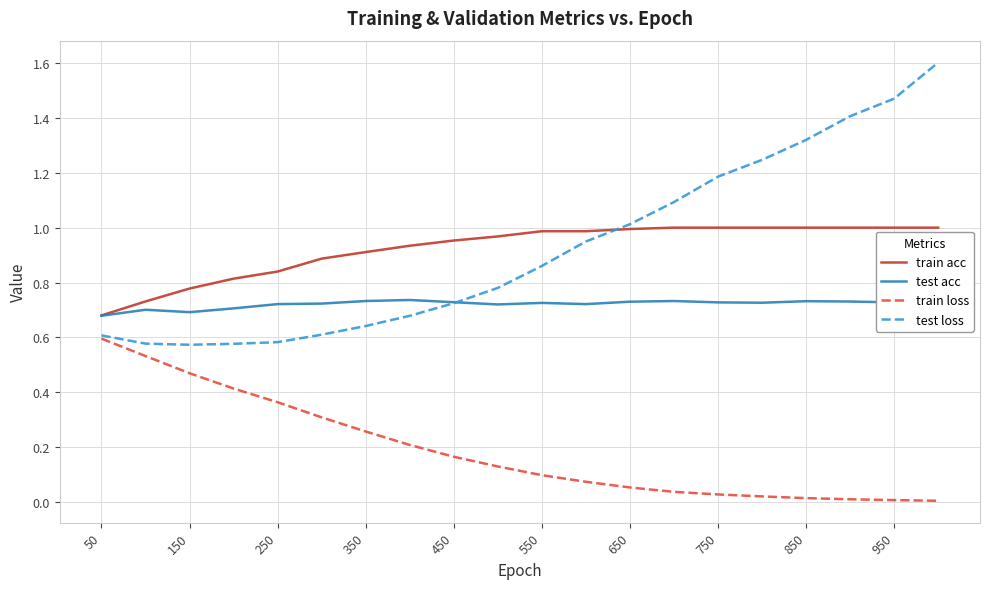

List the series in order of their peak value, highest first.

test loss, train acc, test acc, train loss